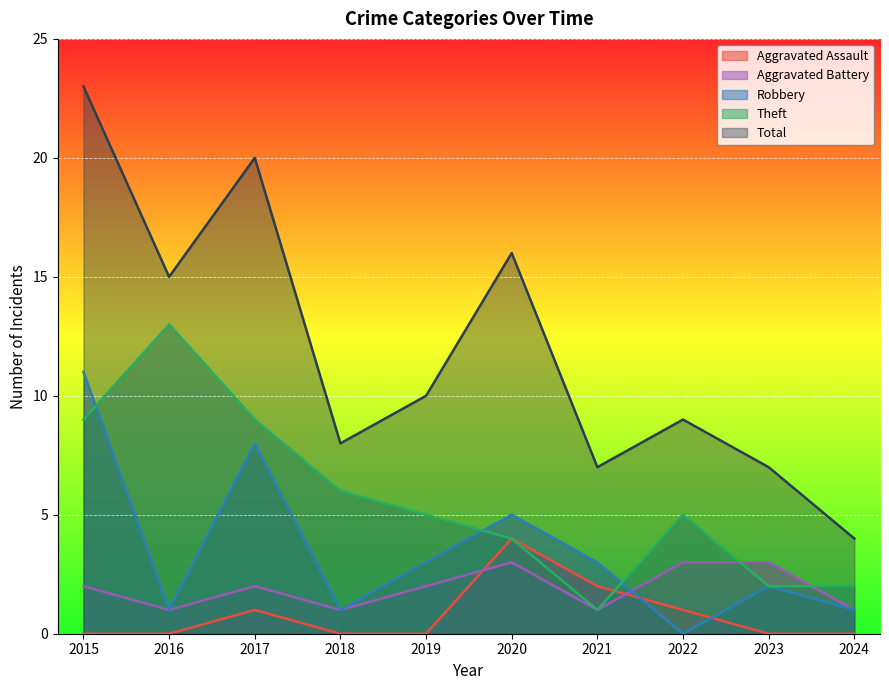

Which series changed the most between 2016 and 2024?

Theft